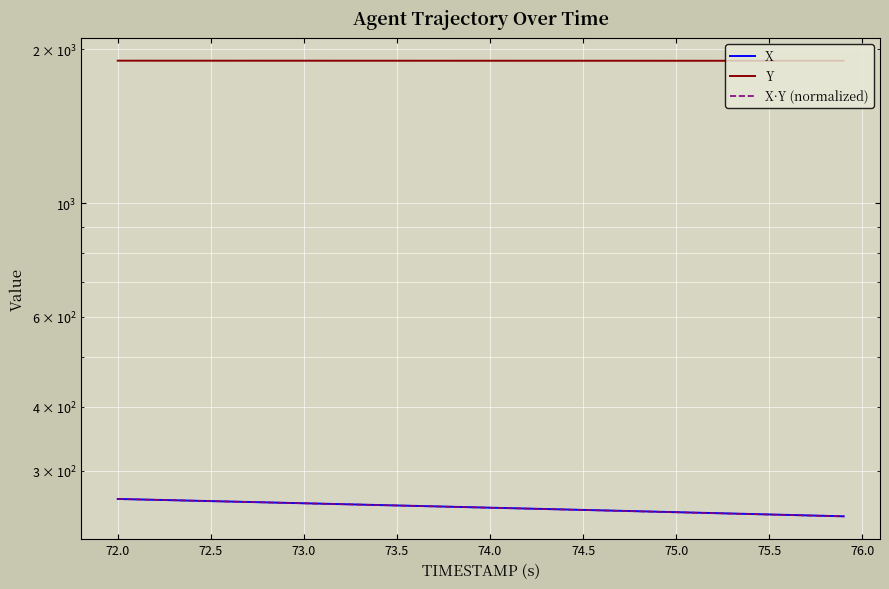

What is the approximate value of Y at 72.0?

1899.8